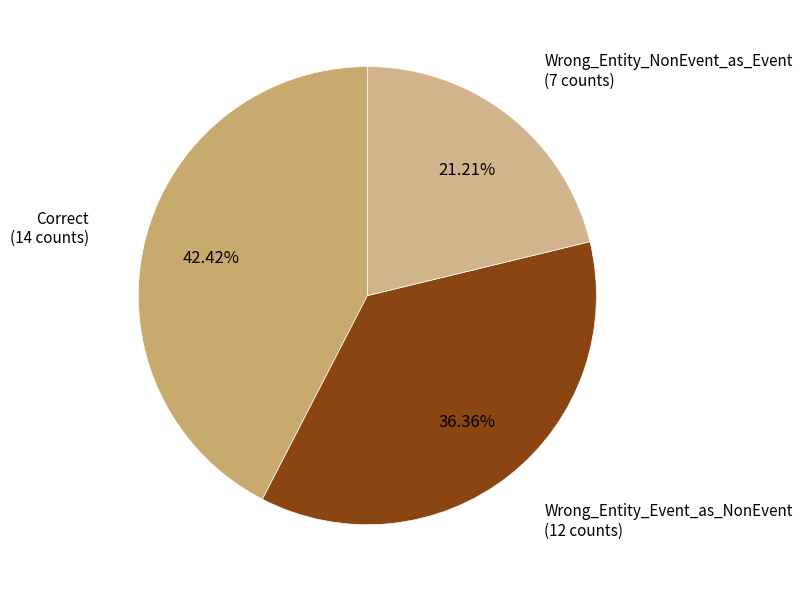

What is the largest slice in the pie chart?

Correct